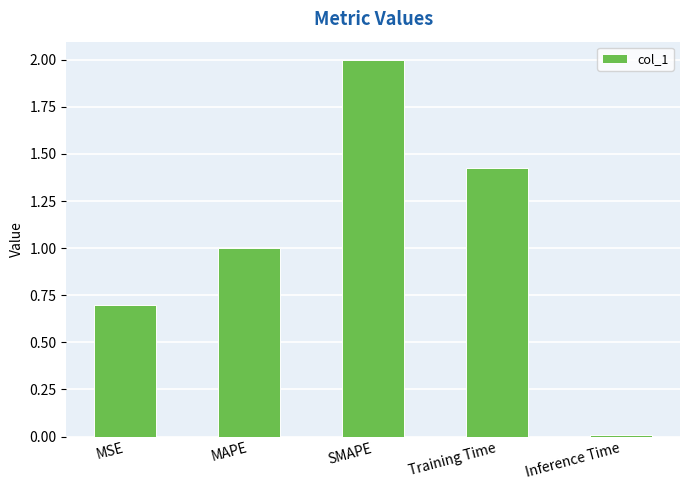

What is the difference between the values at SMAPE and Training Time?

0.6